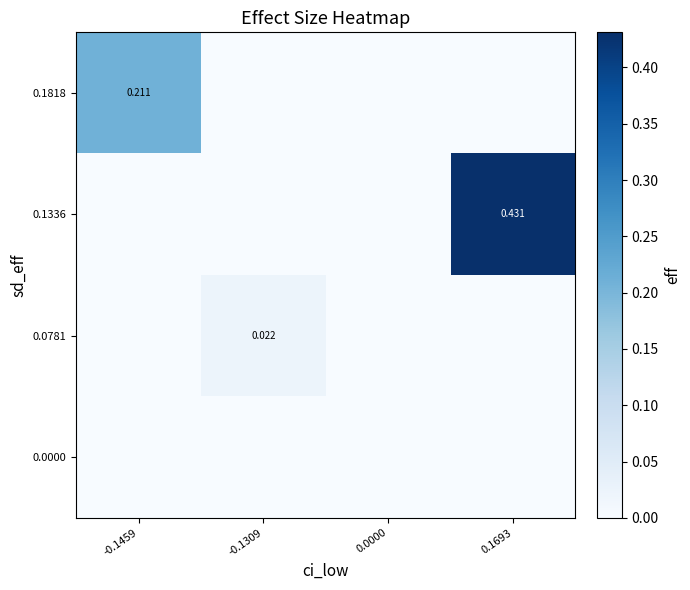

Is the value of 0.1818 at -0.1459 greater than the value of 0.1336 at 0.1693?

No